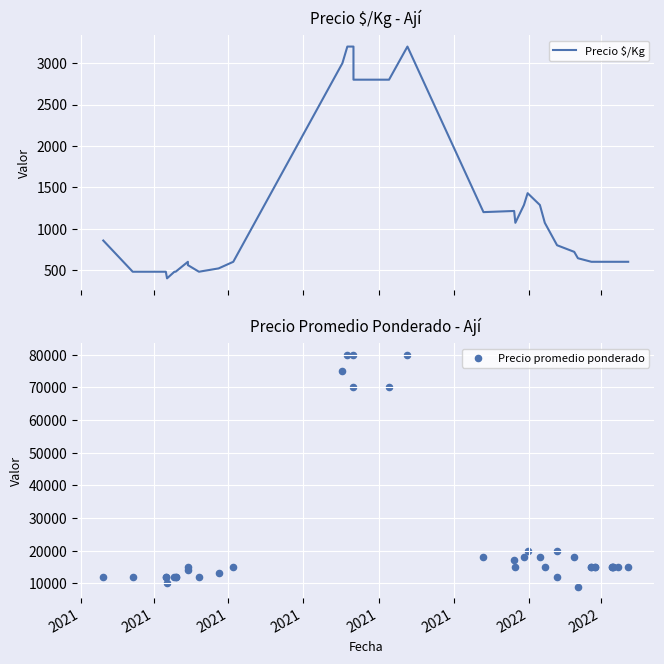

Is the value of Precio $/Kg at 9 greater than the value of Precio promedio ponderado at 35?

No